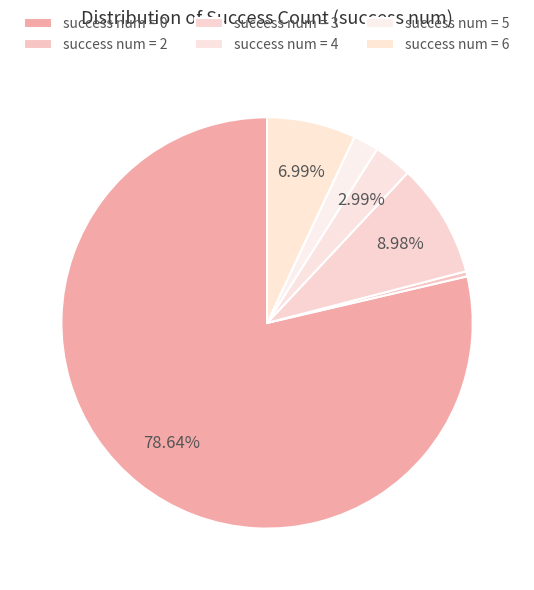

Which slice is the smallest?

2